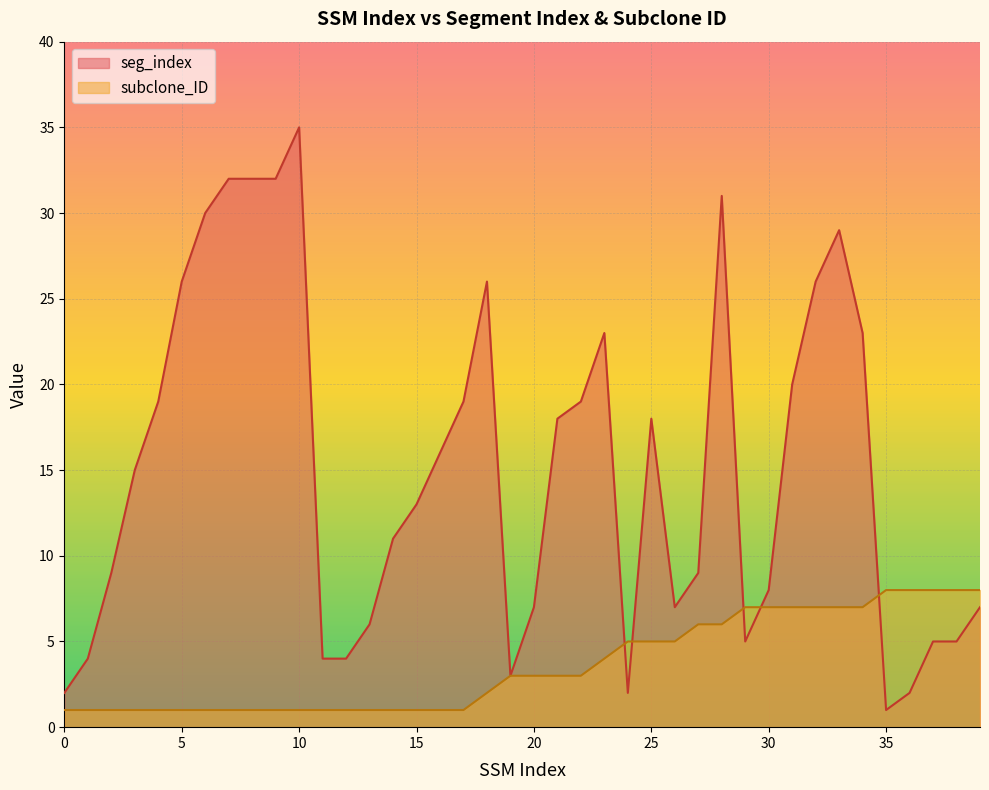

Reading left to right, list all the values displayed in this chart.

seg_index: 2	4	9	15	19	26	30	32	32	32	35	4	4	6	11	13	16	19	26	3	7	18	19	23	2	18	7	9	31	5	8	20	26	29	23	1	2	5	5	7
subclone_ID: 1	1	1	1	1	1	1	1	1	1	1	1	1	1	1	1	1	1	2	3	3	3	3	4	5	5	5	6	6	7	7	7	7	7	7	8	8	8	8	8